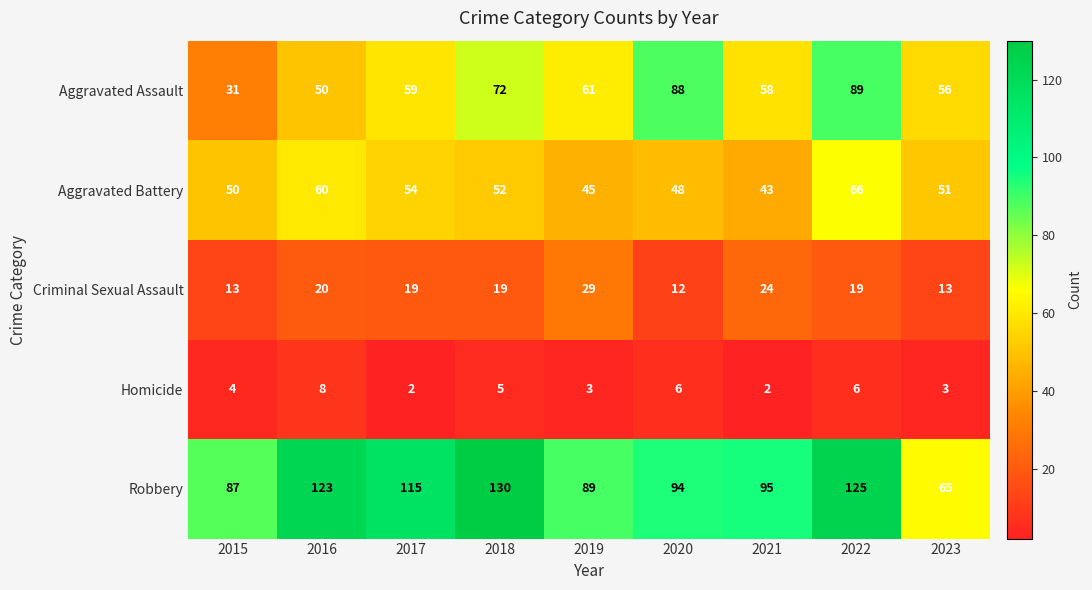

Which category has the highest value in the Criminal Sexual Assault series?

2019